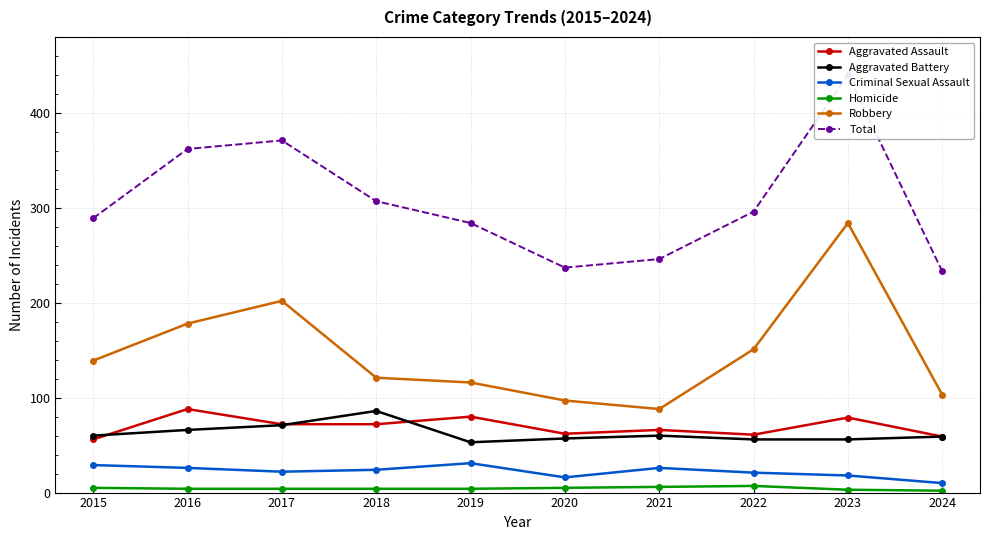

The Homicide series shows 4 at 2019. True or false?

True